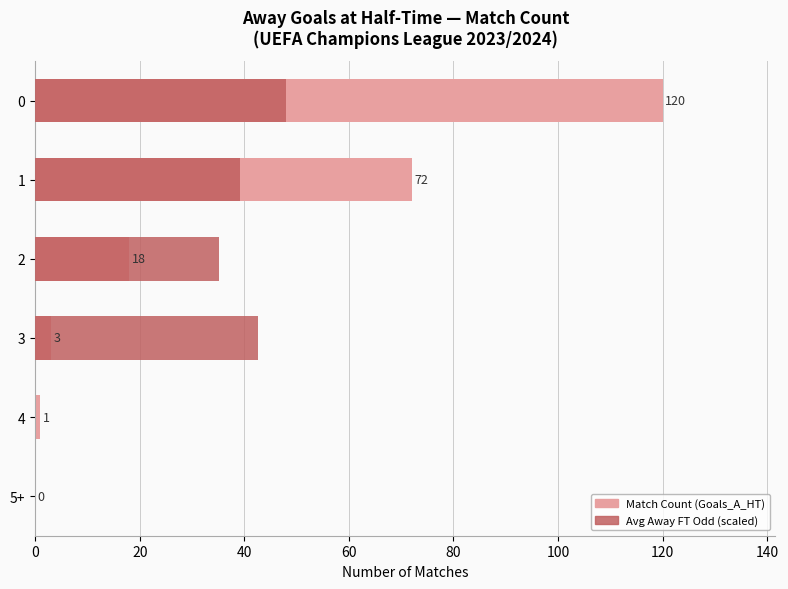

What is the maximum value for Match Count?

120.0